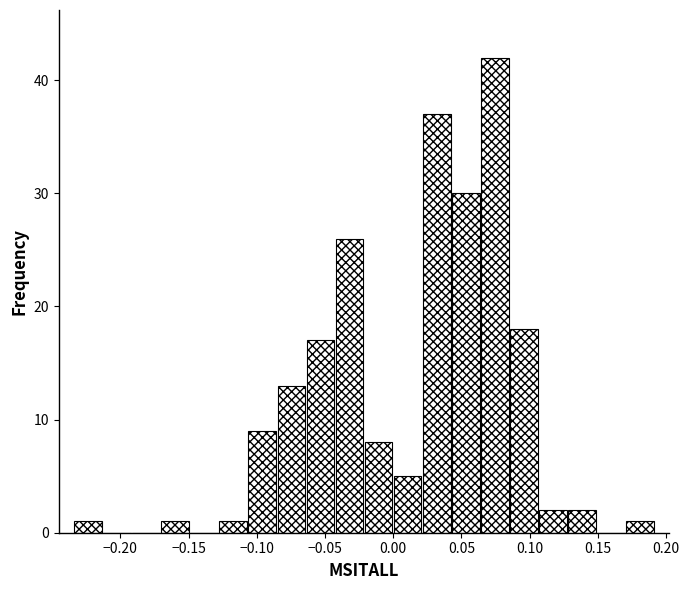

How tall is the bar that spans -0.065 to -0.045 on the x-axis? Neither the bar edges nor the heights are printed on the chart, so give them approximately, as read against the axes.

17